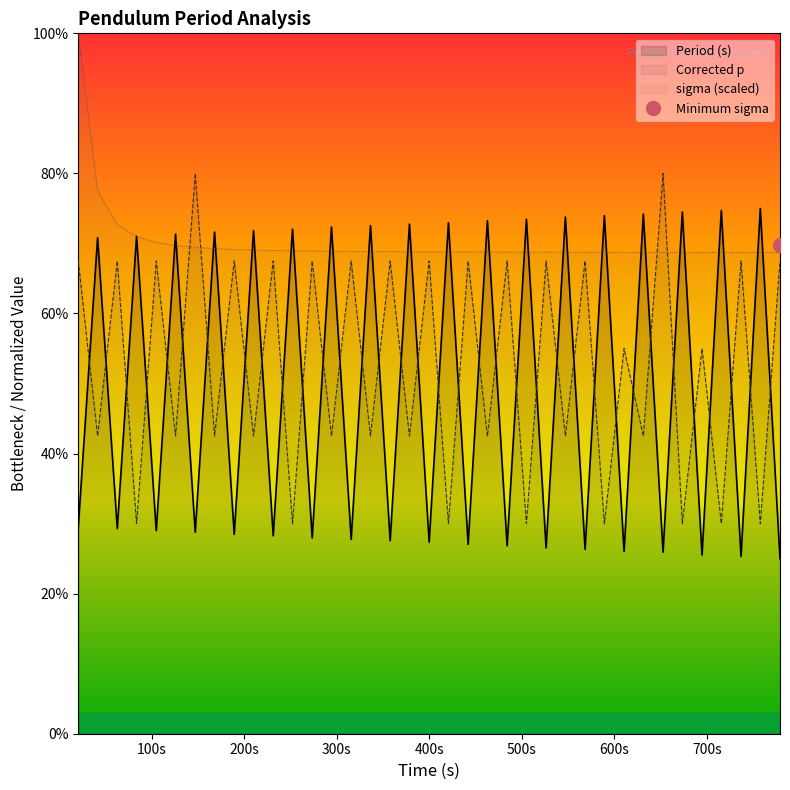

How many times do Corrected p and Period (s) cross each other?

36